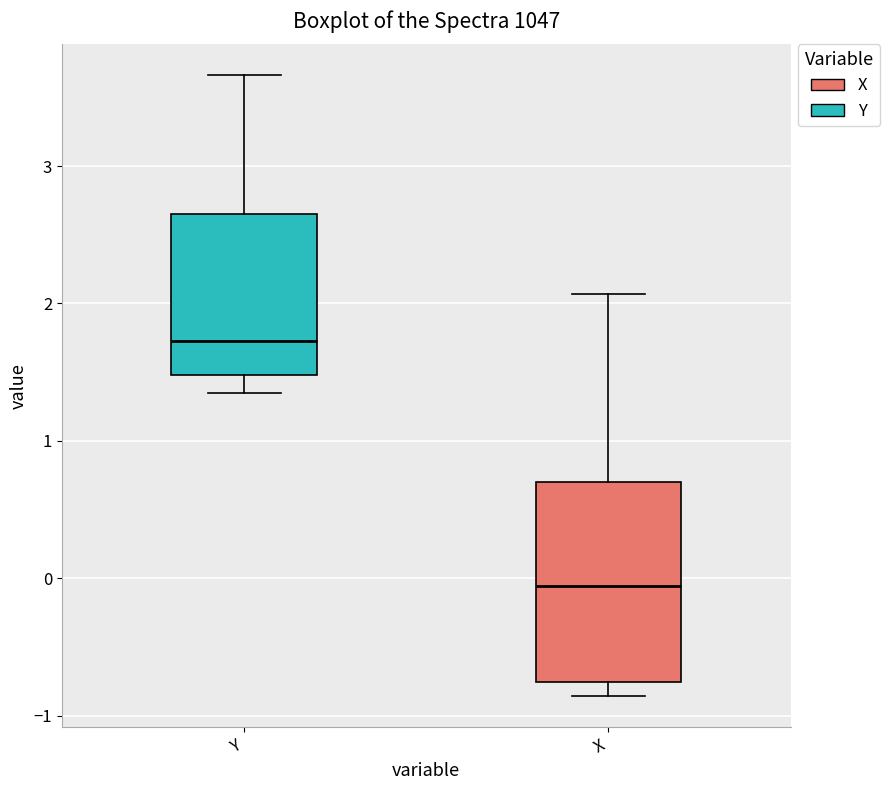

Where is the upper edge of the box for X on the y-axis? The values are not printed on the chart, so give them approximately, as read against the axis.

0.7